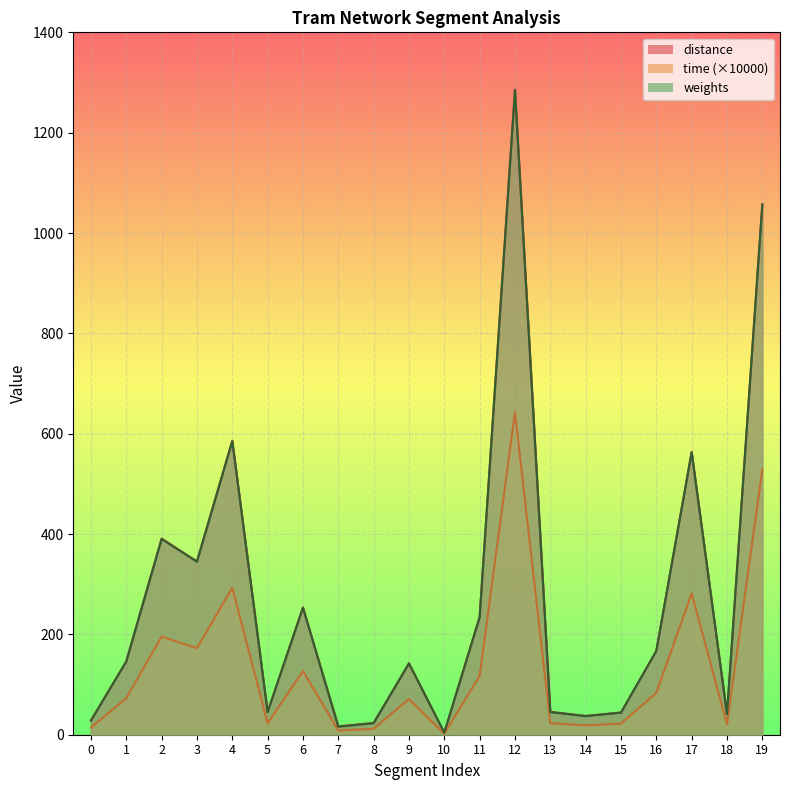

What is the maximum value for time?

642.7